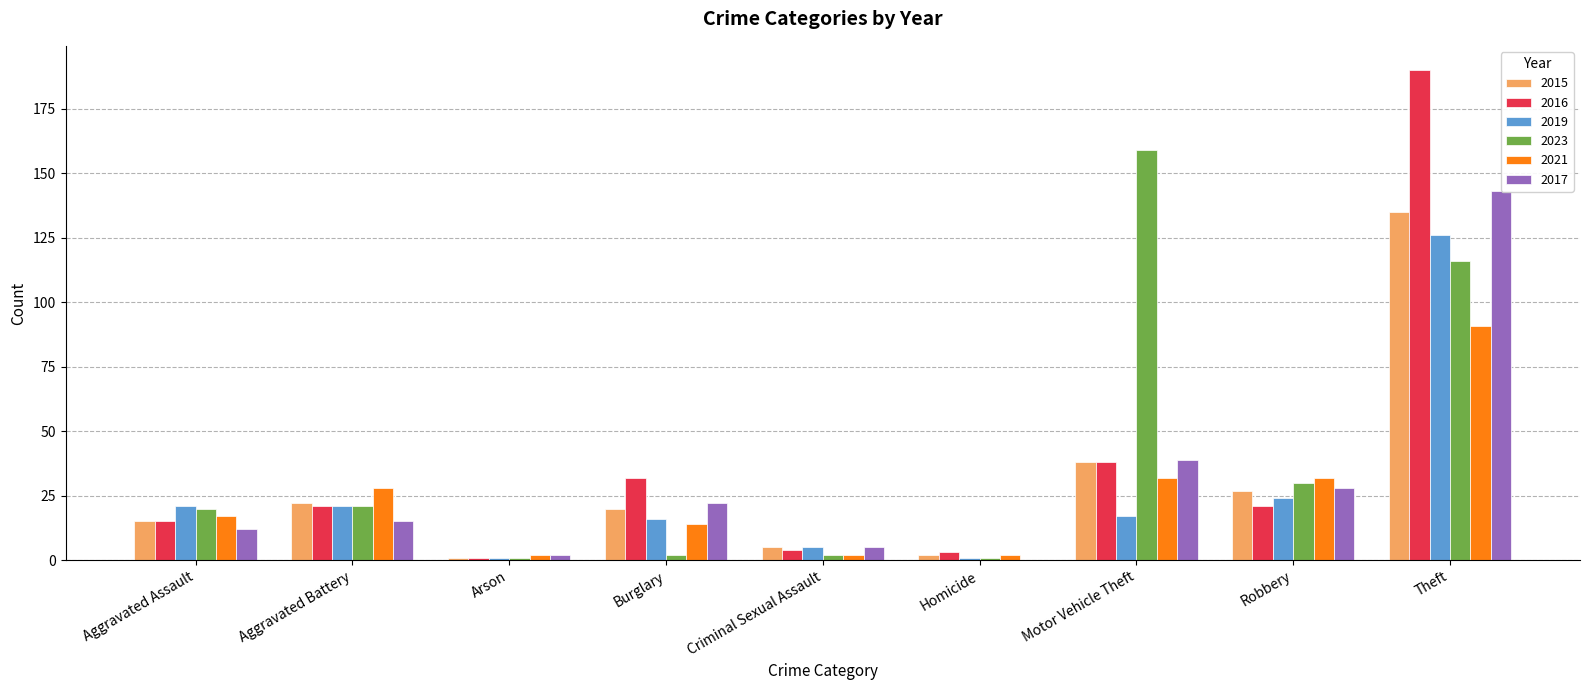

How many data points in 2016 are above 21?

3